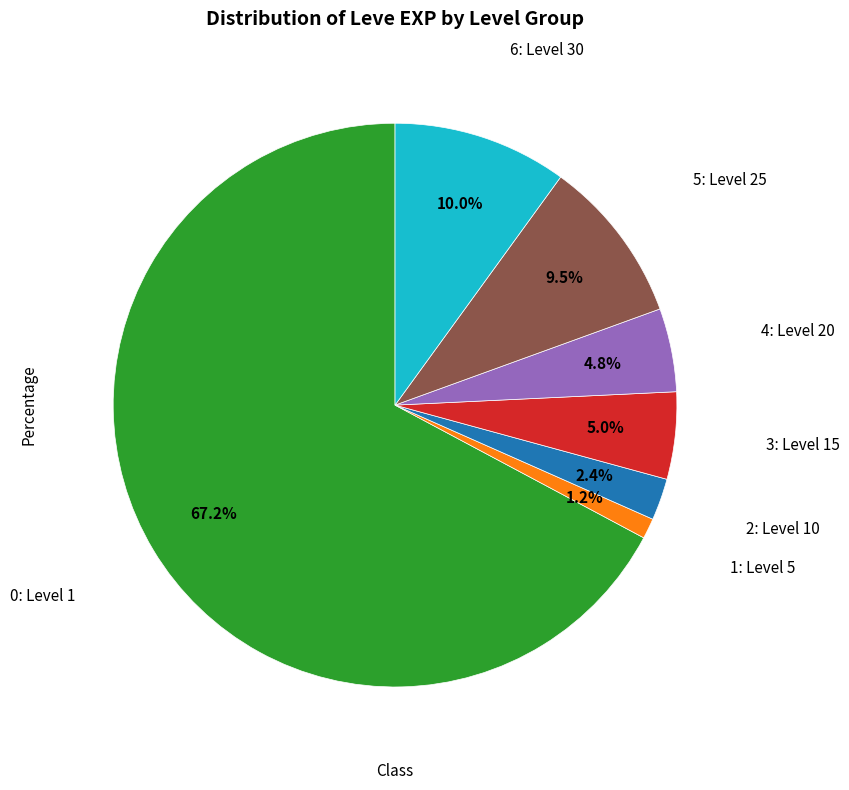

Is there any slice that represents more than half of the pie?

Yes